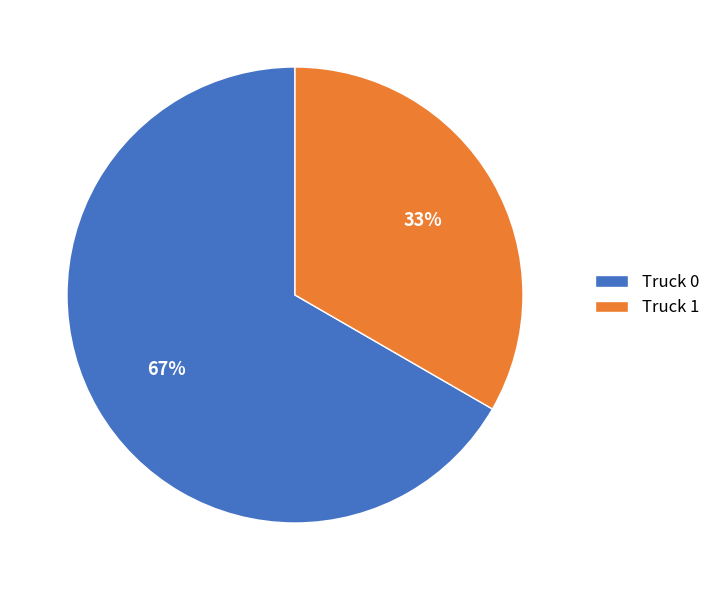

Between Truck 1 and Truck 0, which is larger?

Truck 0